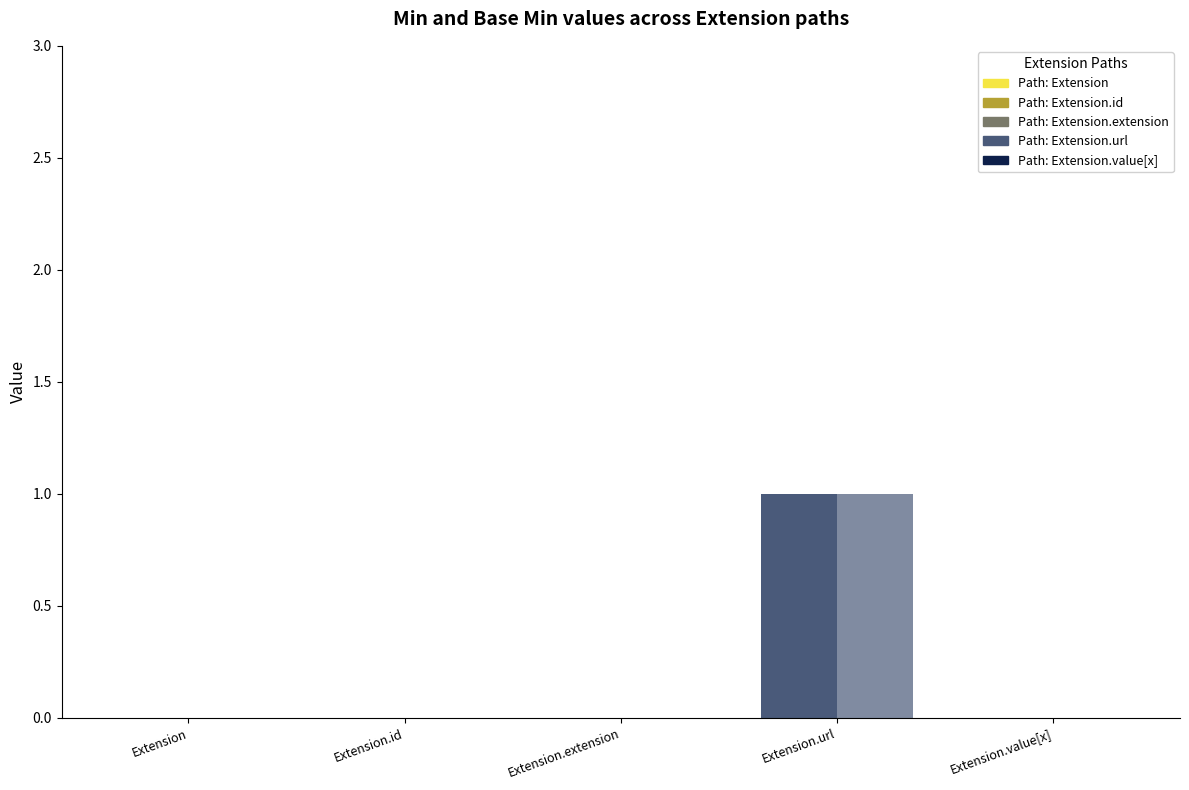

Reading left to right, transcribe all the data shown in this chart.

Min: 0	0	0	1	0
Base Min: 0	0	0	1	0